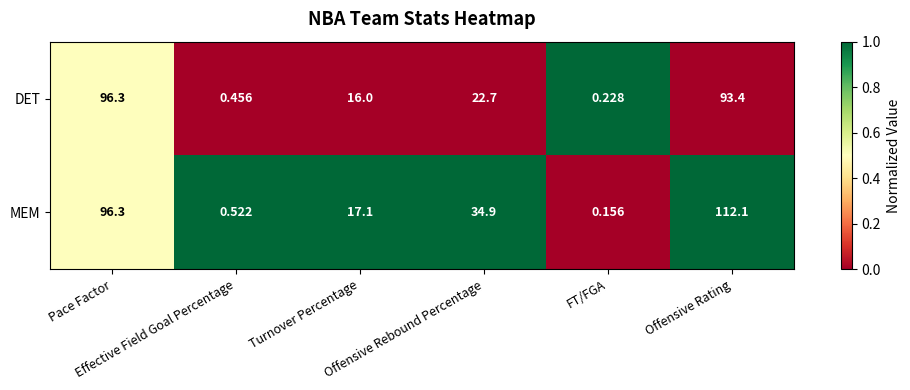

Which series has the widest spread of values?

MEM